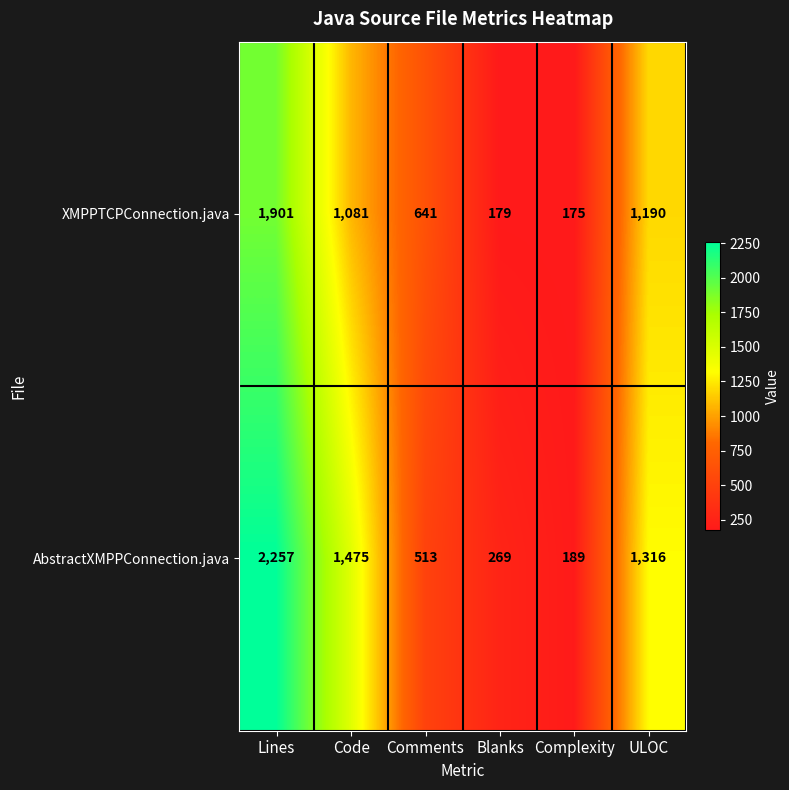

Which series has the widest spread of values?

AbstractXMPPConnection.java